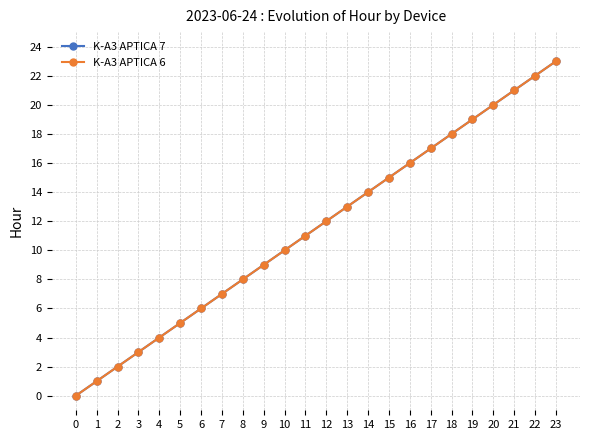

Rank the series by their maximum value, from highest to lowest.

K-A3 APTICA 7, K-A3 APTICA 6